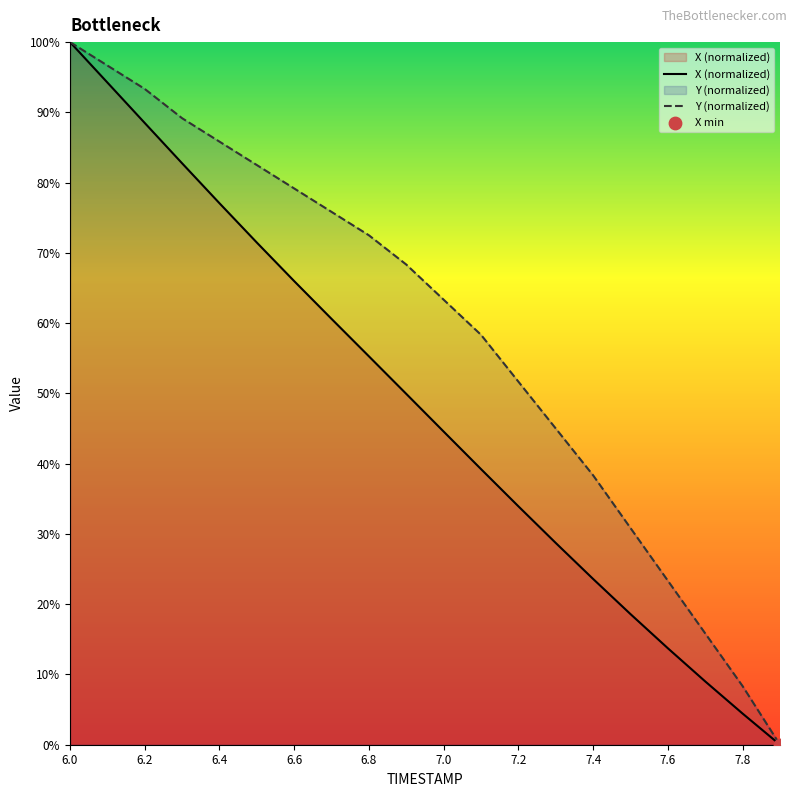

Which series reaches the maximum Y coordinate?

X (normalized)